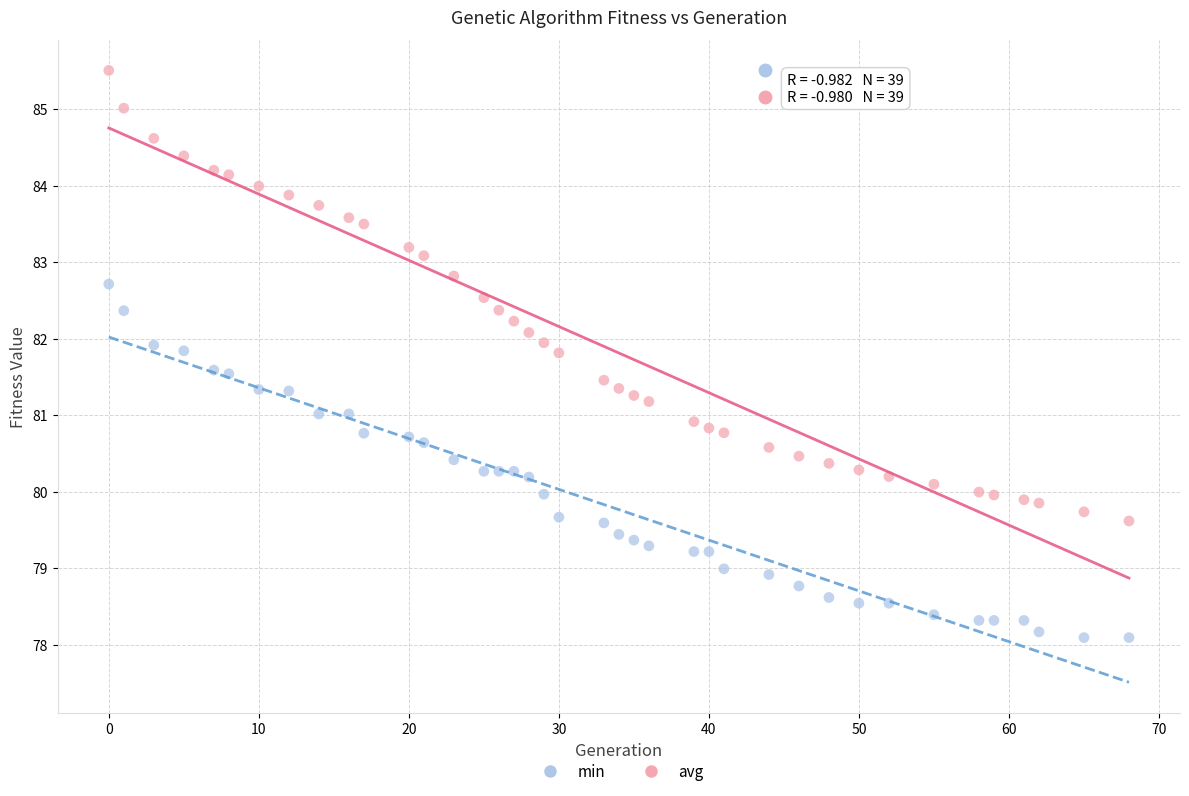

What is the X range (max minus min) for the scatter plot?

68.0